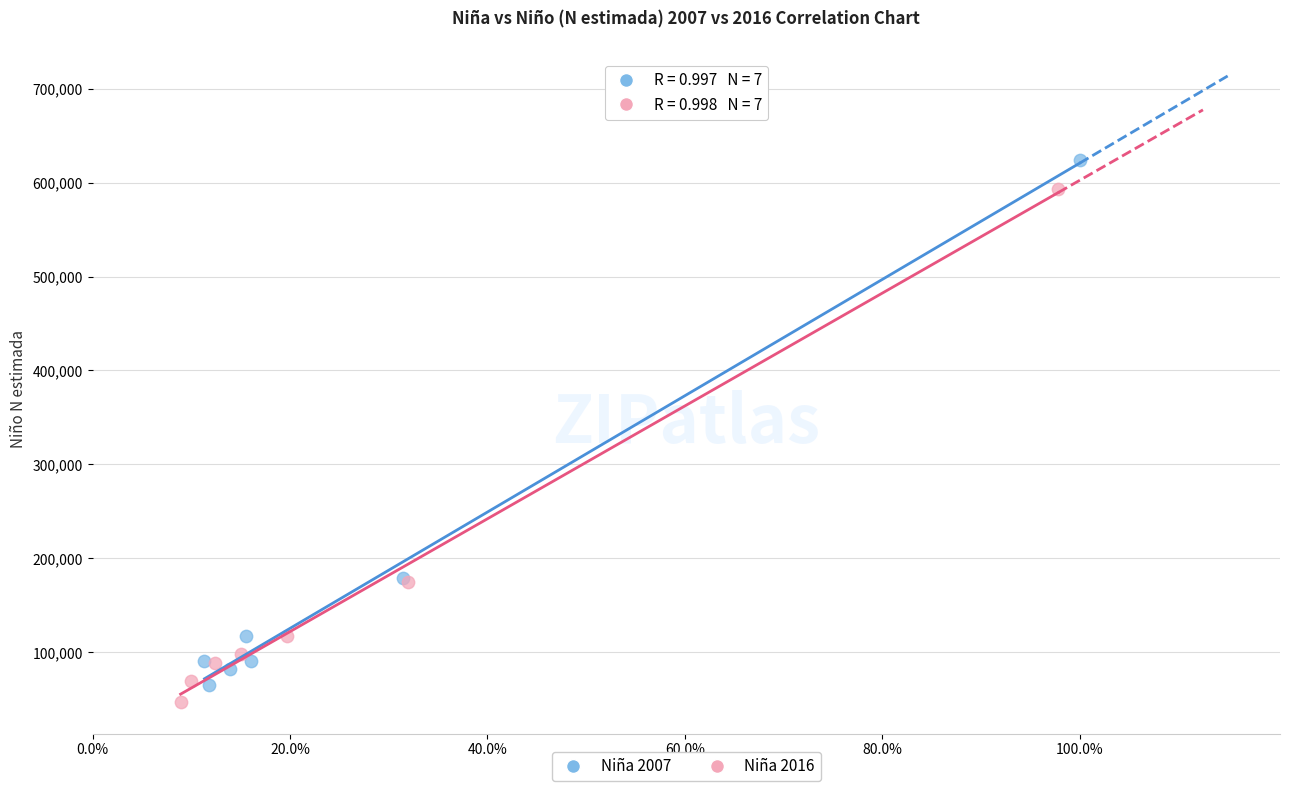

What are all the series names shown in the legend?

Niña 2007, Niña 2016